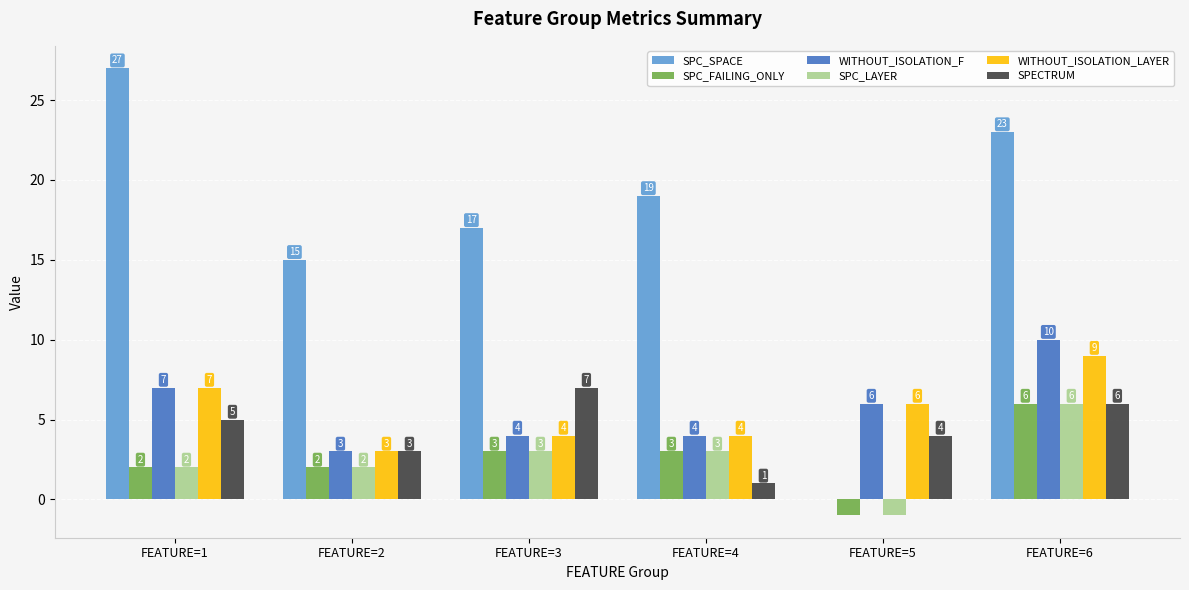

Count the WITHOUT_ISOLATION_LAYER values in the range 4 to 7.

4